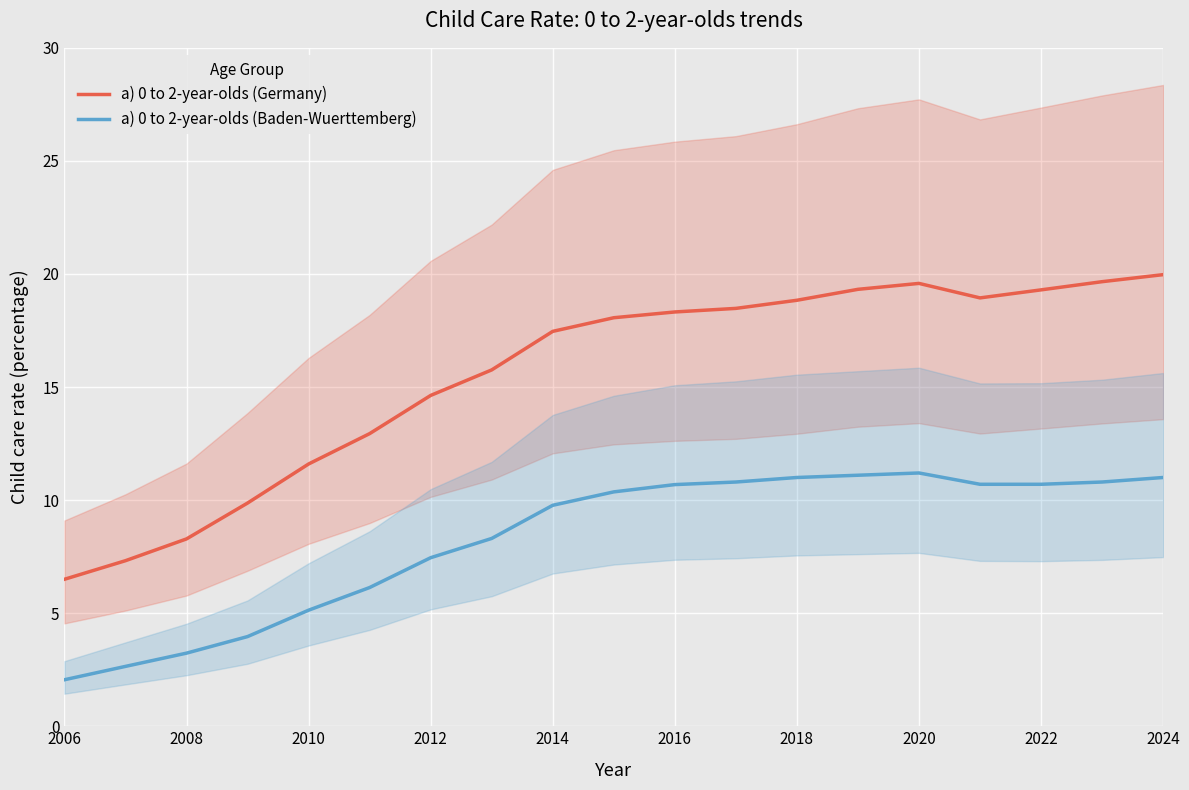

The value of a) 0 to 2-year-olds (Baden-Wuerttemberg) at 2022 is 10.7. True or false?

True